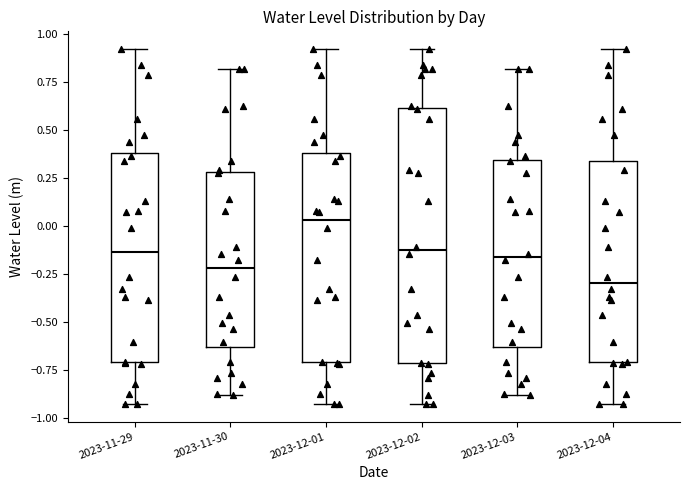

Reading left to right, transcribe this box plot: for each box, give where its median line is, the range the box spans, and where its two whiskers end, as read against the y-axis. The values are not printed on the chart, so give them approximately, as read against the axis.

2023-11-29: median -0.15, box -0.70 to 0.40, whiskers -0.95 to 0.90
2023-11-30: median -0.20, box -0.65 to 0.30, whiskers -0.90 to 0.80
2023-12-01: median 0.05, box -0.70 to 0.40, whiskers -0.95 to 0.90
2023-12-02: median -0.15, box -0.70 to 0.60, whiskers -0.95 to 0.90
2023-12-03: median -0.15, box -0.65 to 0.35, whiskers -0.90 to 0.80
2023-12-04: median -0.30, box -0.70 to 0.35, whiskers -0.95 to 0.90